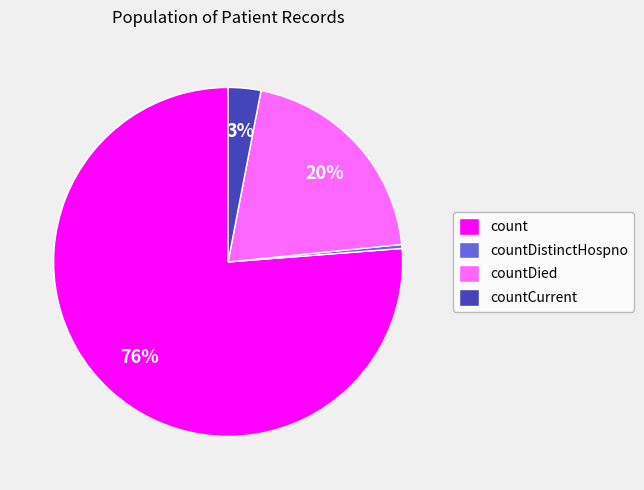

Do countDistinctHospno and countDied together represent more than half of the pie?

No